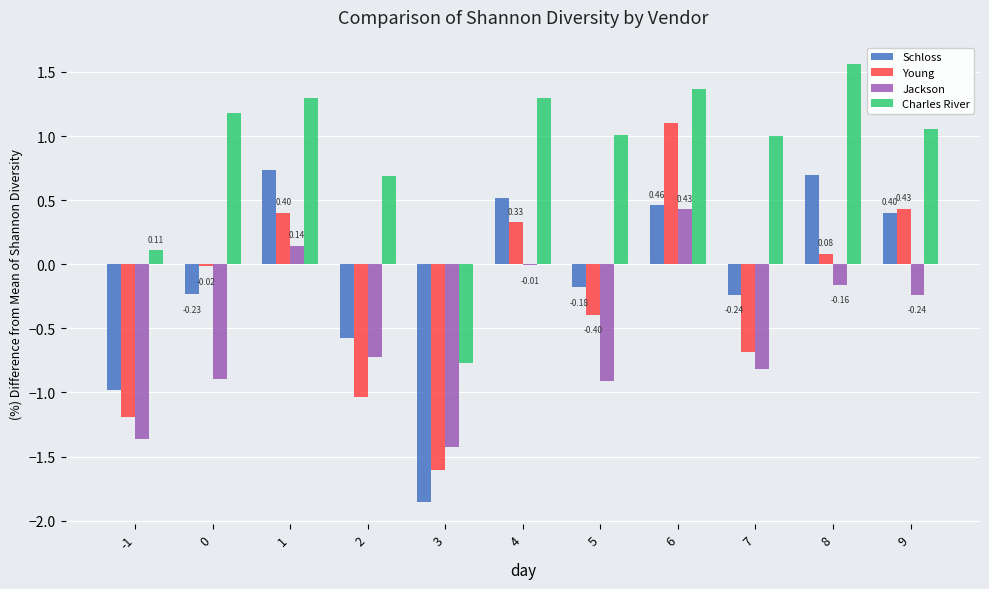

Are the bars grouped side by side (vs. stacked)?

Yes